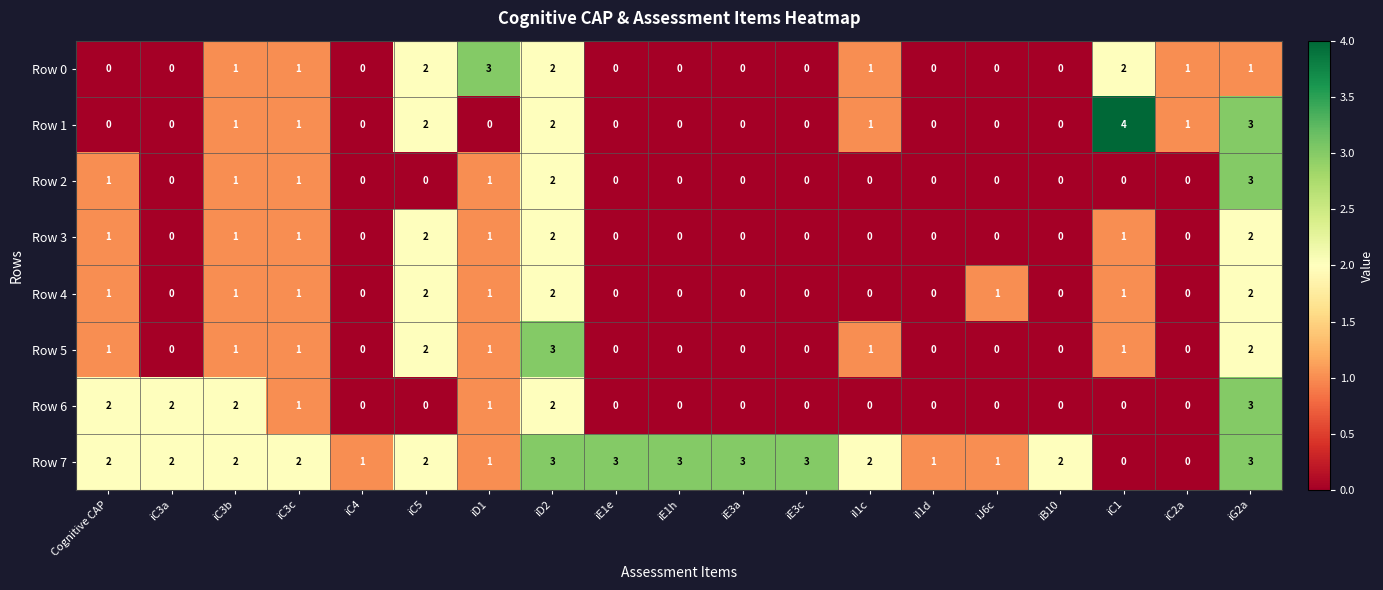

Is it true that Row 0 equals -2 at Cognitive CAP?

False